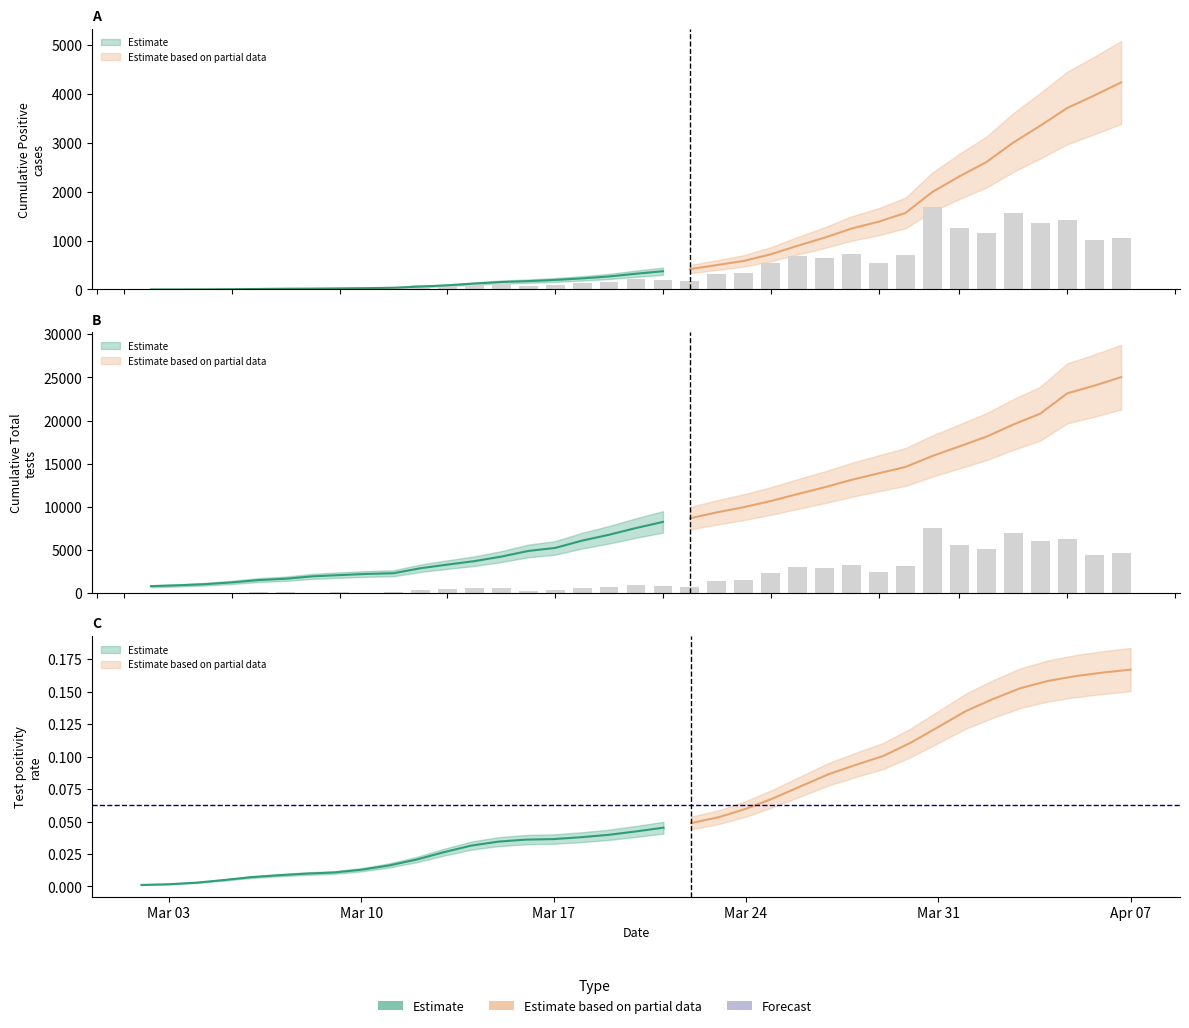

At how many categories does at least one series exceed 24621?

1